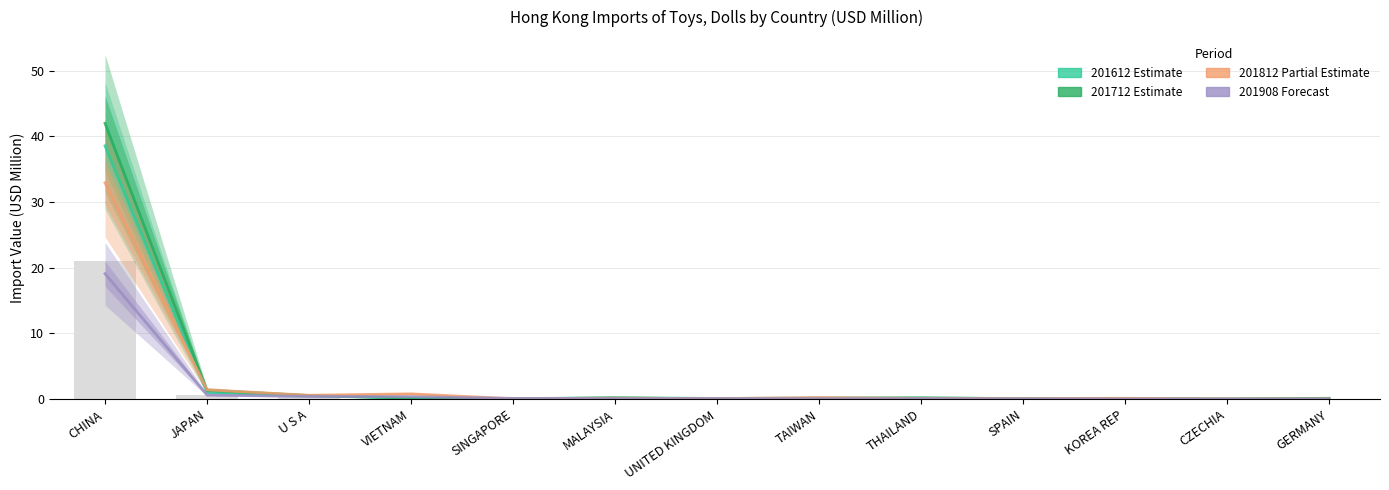

What is the difference between the maximum and minimum values in the 201612 series?

38.5